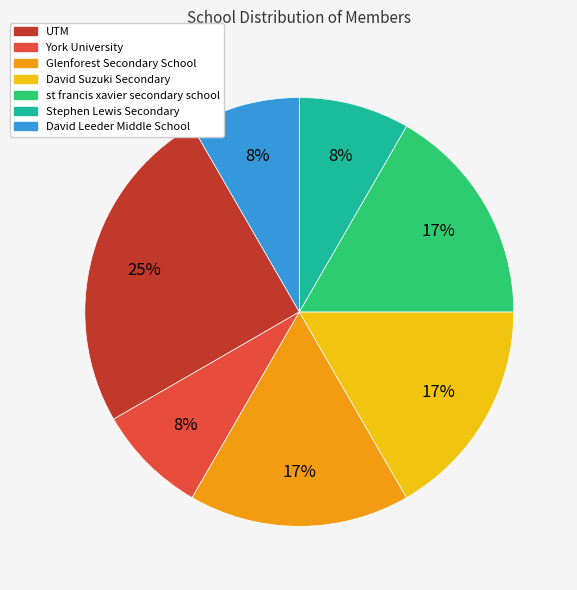

To the nearest percent, what percentage of the pie is Stephen Lewis Secondary?

8%